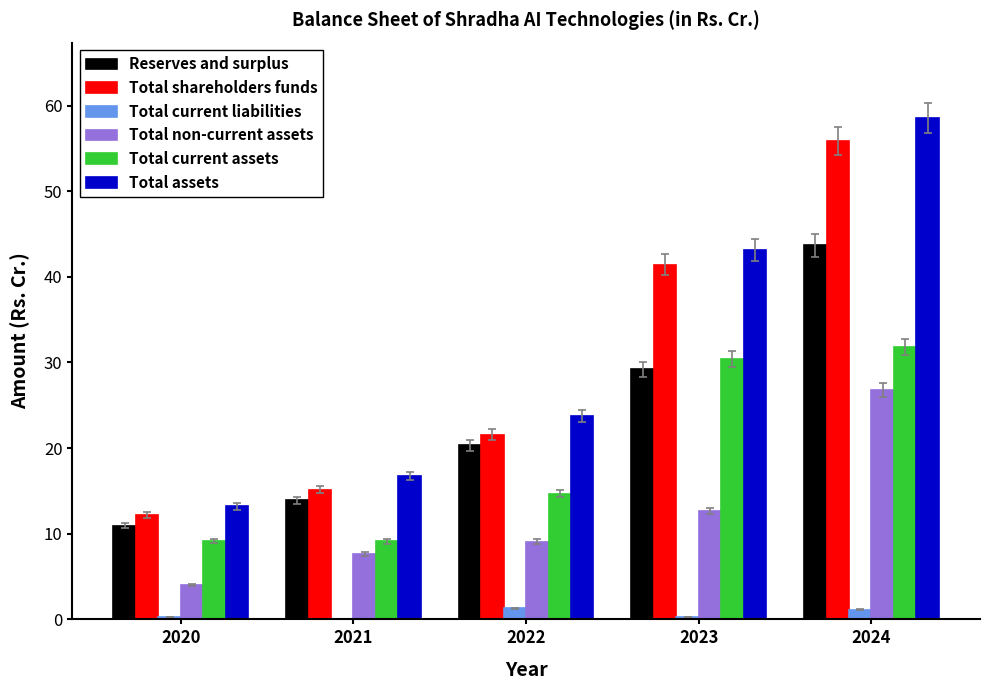

Where is Total assets nearest to the value 35?

2023